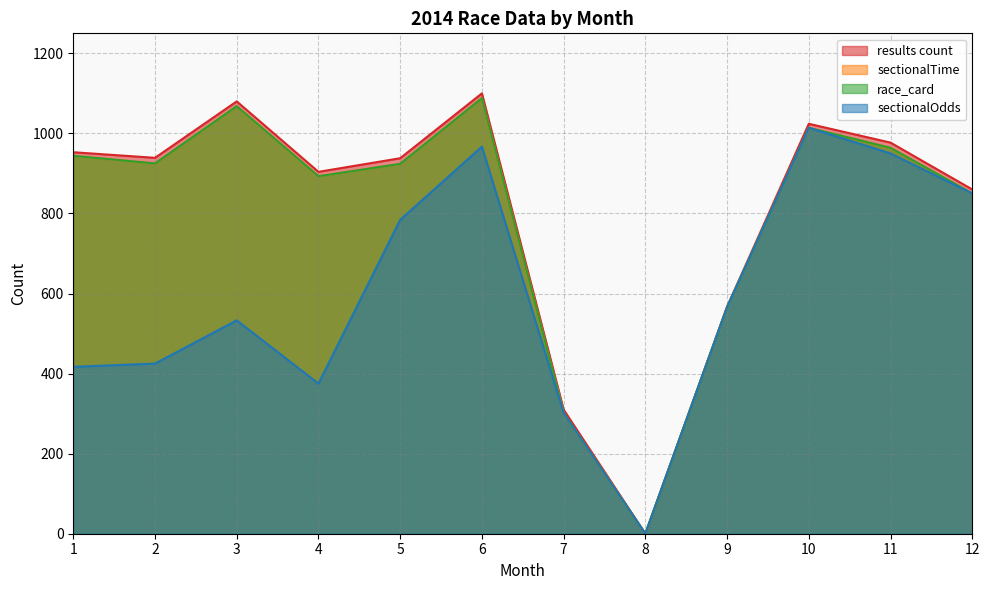

Which series has the largest total across all categories?

results count